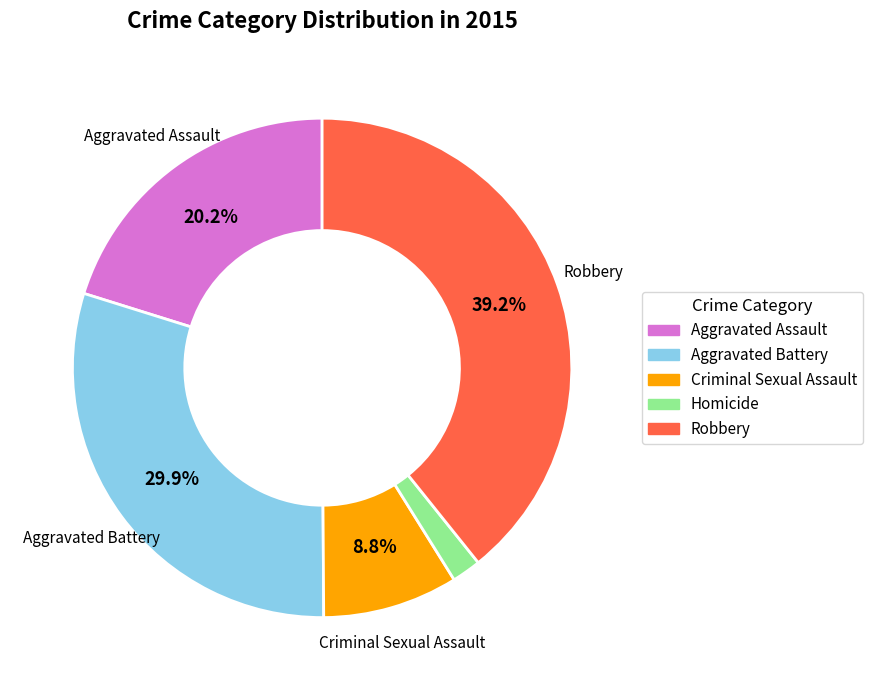

Between Criminal Sexual Assault and Aggravated Assault, which is larger?

Aggravated Assault